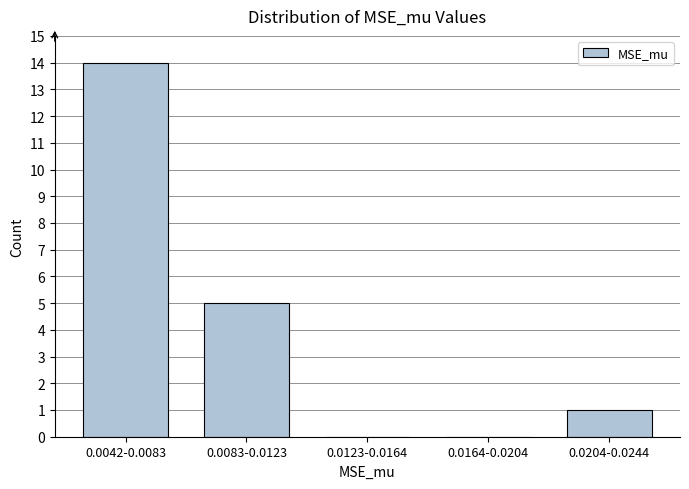

Reading left to right, list all the values displayed in this chart.

0.0042-0.0083=14	0.0083-0.0123=5	0.0123-0.0164=0	0.0164-0.0204=0	0.0204-0.0244=1